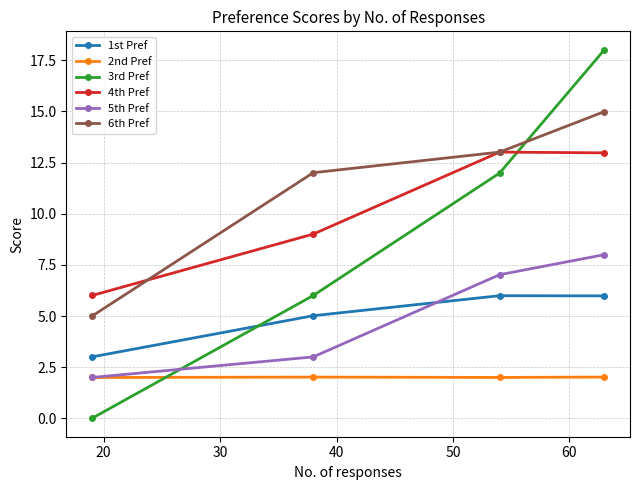

Does the chart display data point markers on the line(s)?

Yes